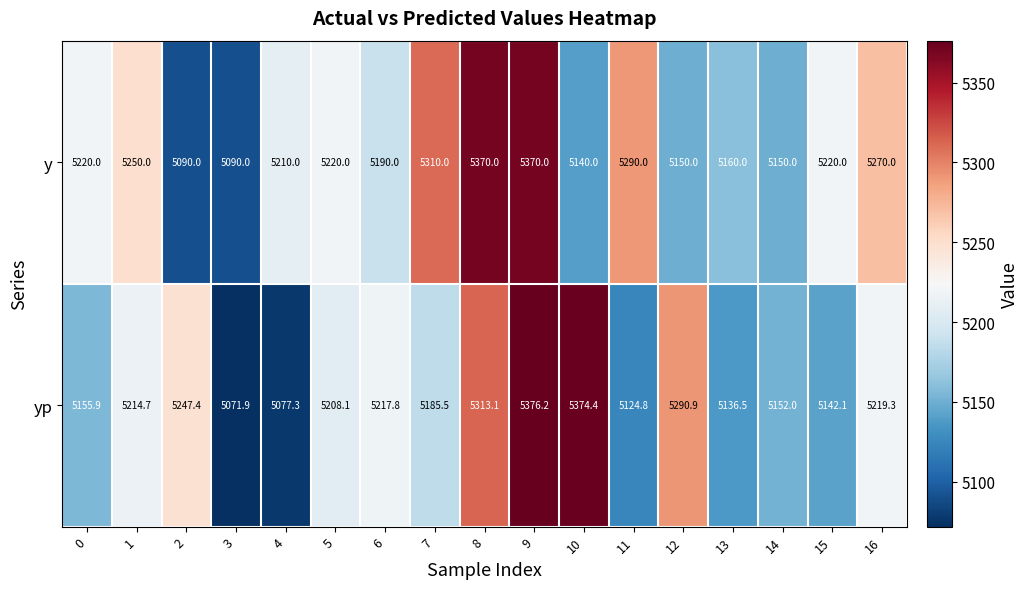

At which category does the chart reach its minimum across all series?

3